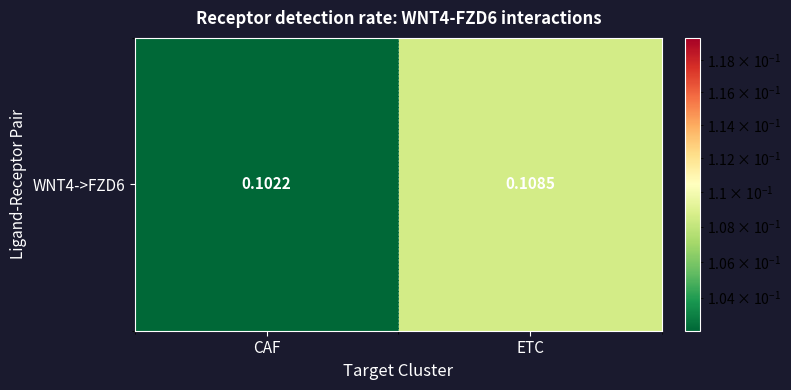

Reading left to right, what are all the values shown in this chart?

CAF=0.1	ETC=0.1